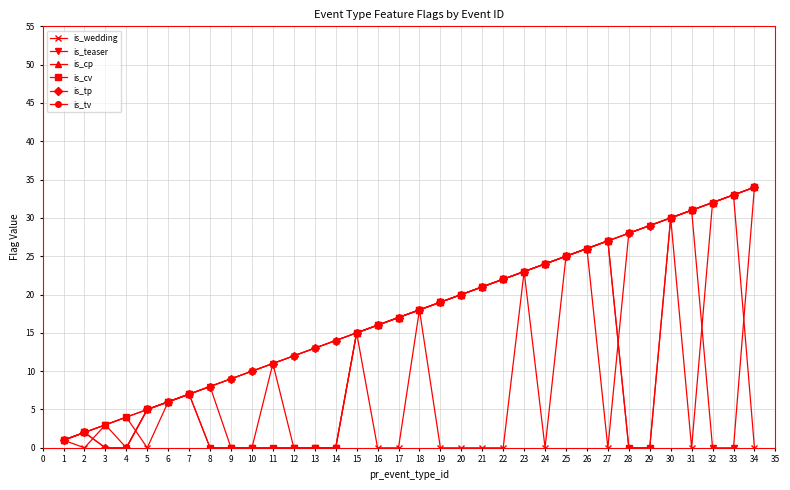

Does the chart have visible grid lines?

Yes